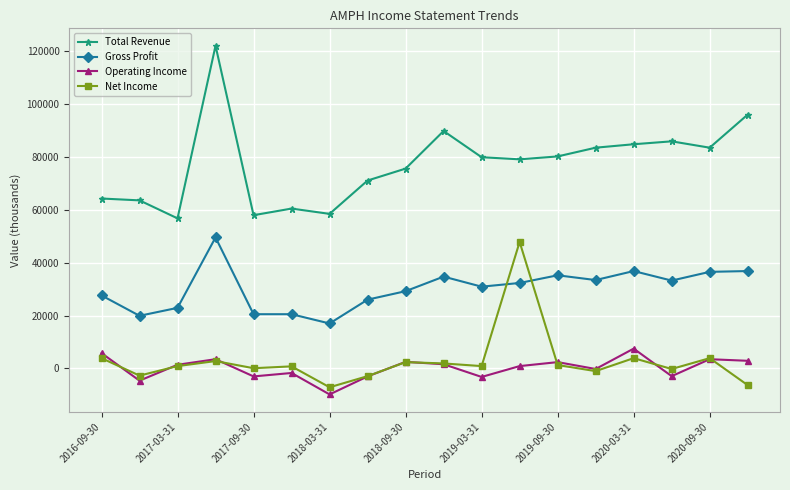

What are all the series names shown in the legend?

Total Revenue, Gross Profit, Operating Income, Net Income